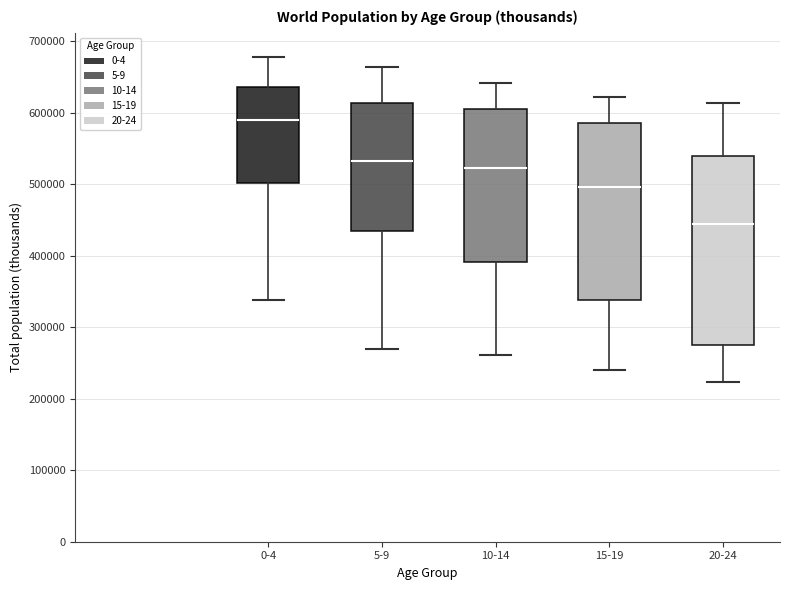

Where does the upper whisker of the box for 0-4 end on the y-axis? The values are not printed on the chart, so give them approximately, as read against the axis.

680000